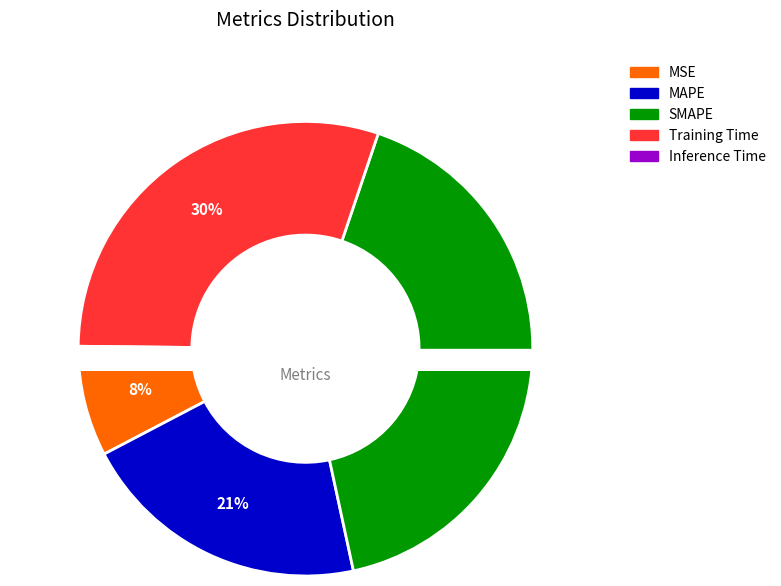

True or false: MSE accounts for 8% of the total.

True